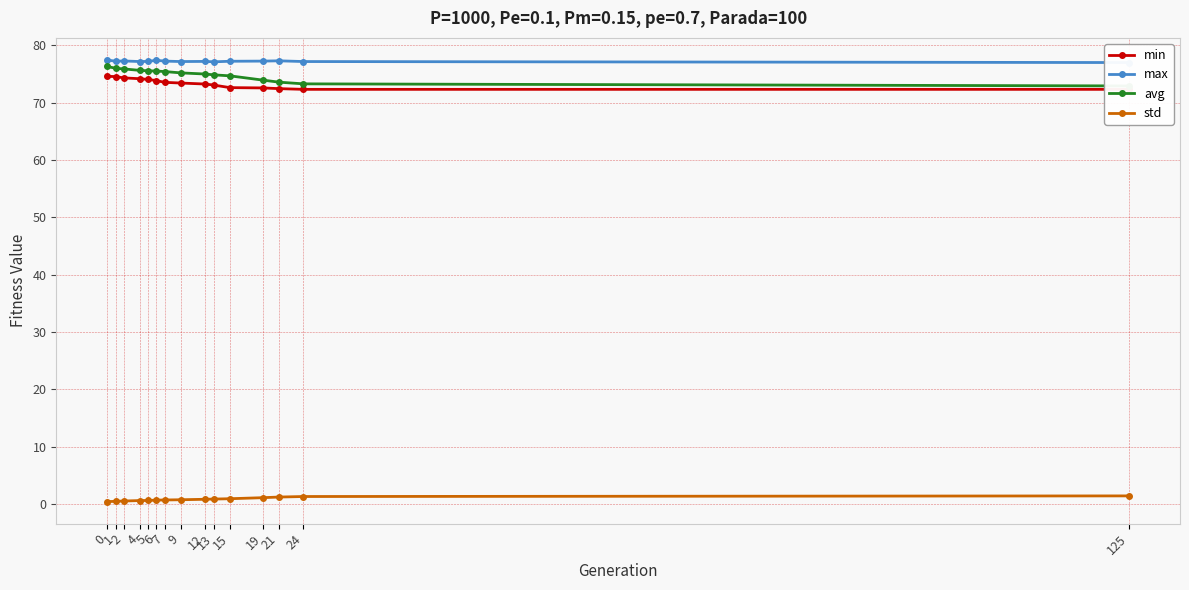

True or false: std has more than 2 interior local peaks.

False